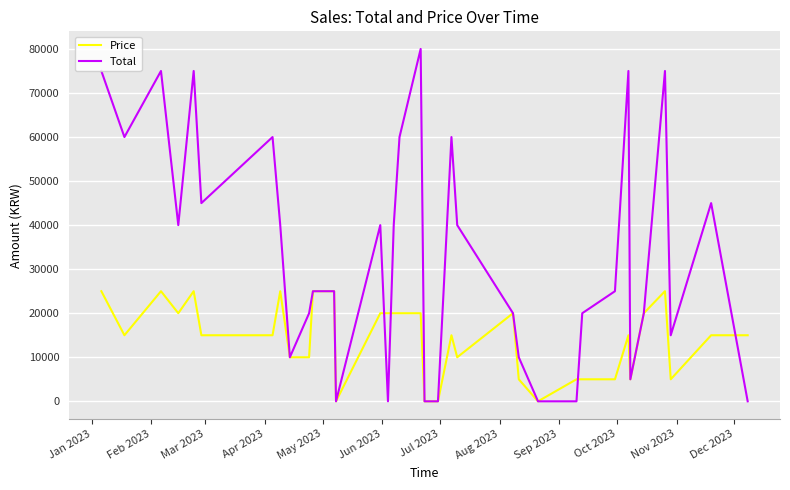

List the series in order of their overall mean, lowest first.

Price, Total